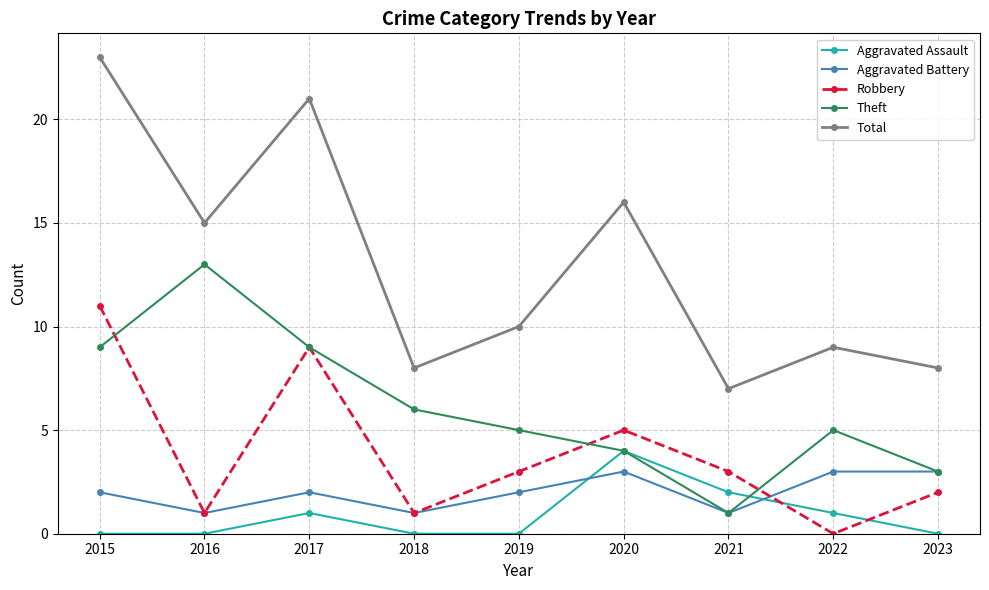

The Total series shows 11 at 2018. True or false?

False